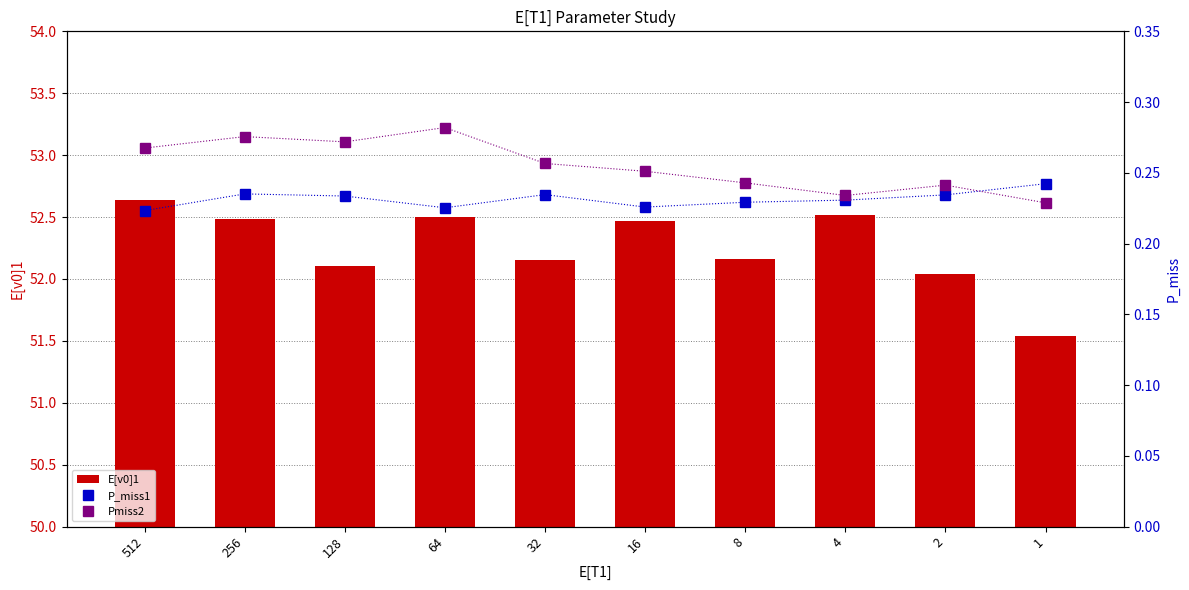

What is the average value of the Pmiss2 series?

0.3